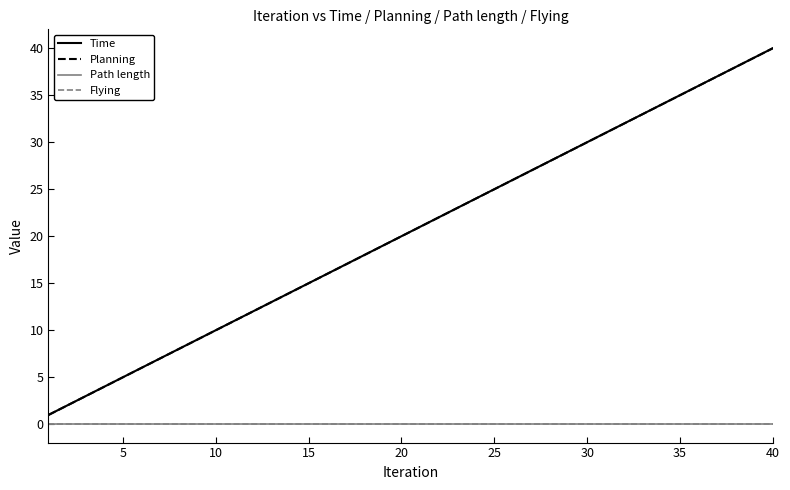

True or false: Time and Path length cross at least once.

False